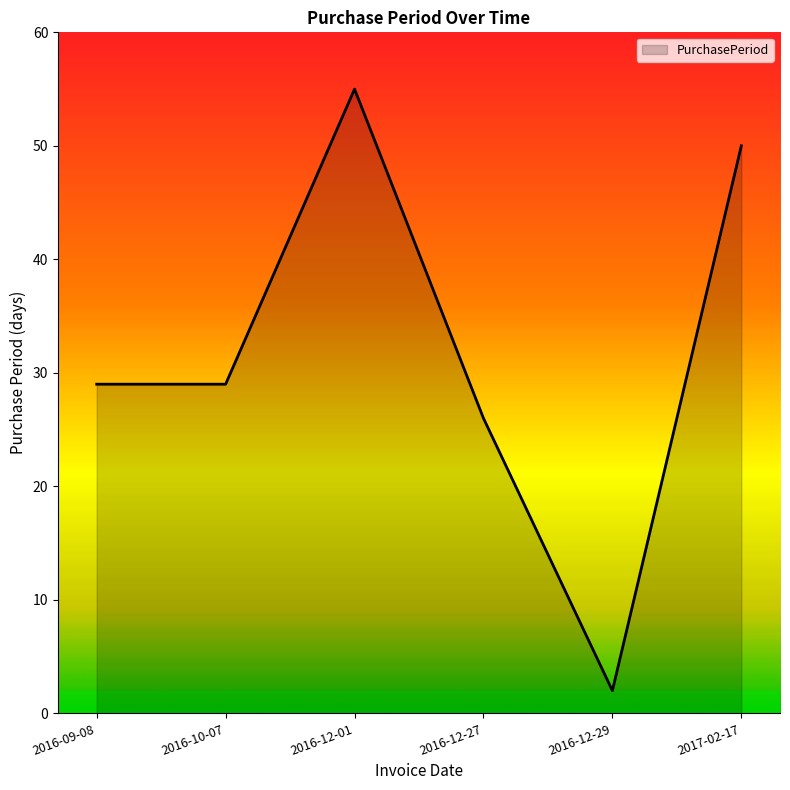

The value at 2016-12-27 is 44. True or false?

False